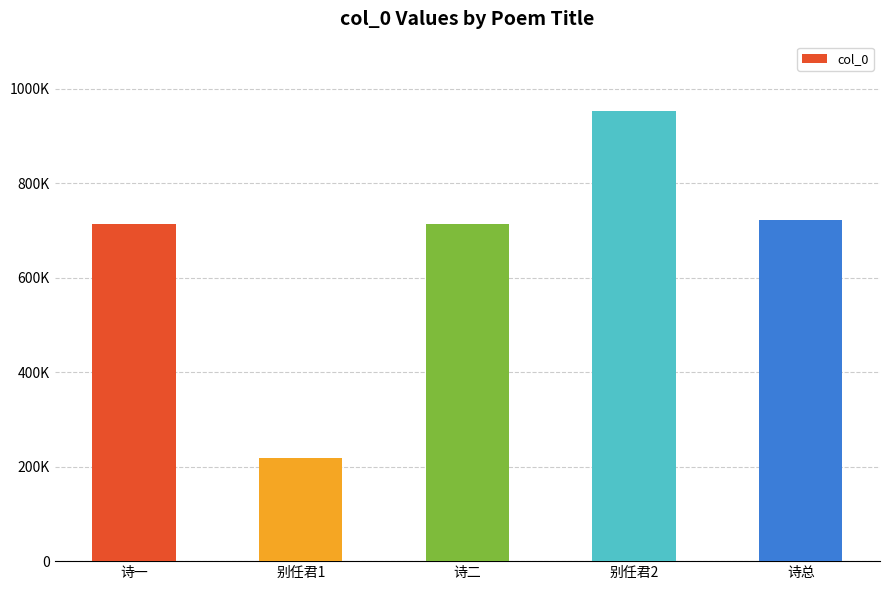

How many categories are shown in the chart?

5